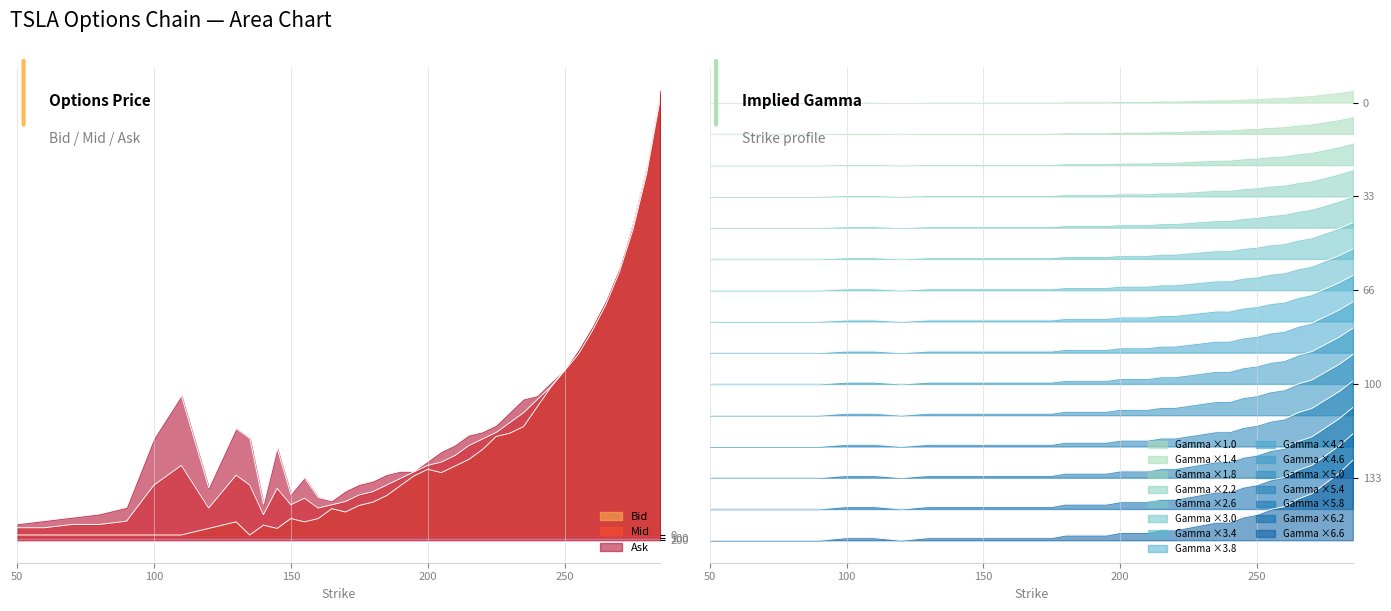

Between 80.0 and 180.0, which series saw the biggest shift?

Mid